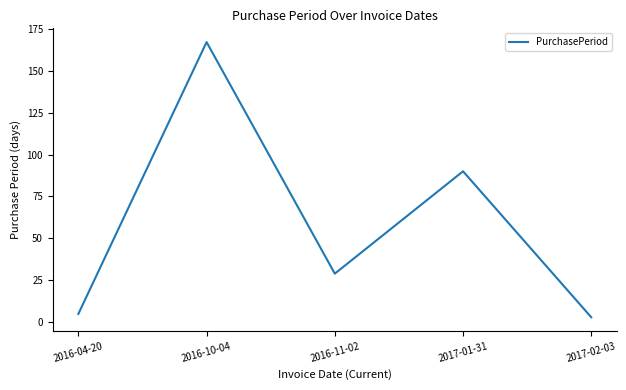

What is the average value?

59